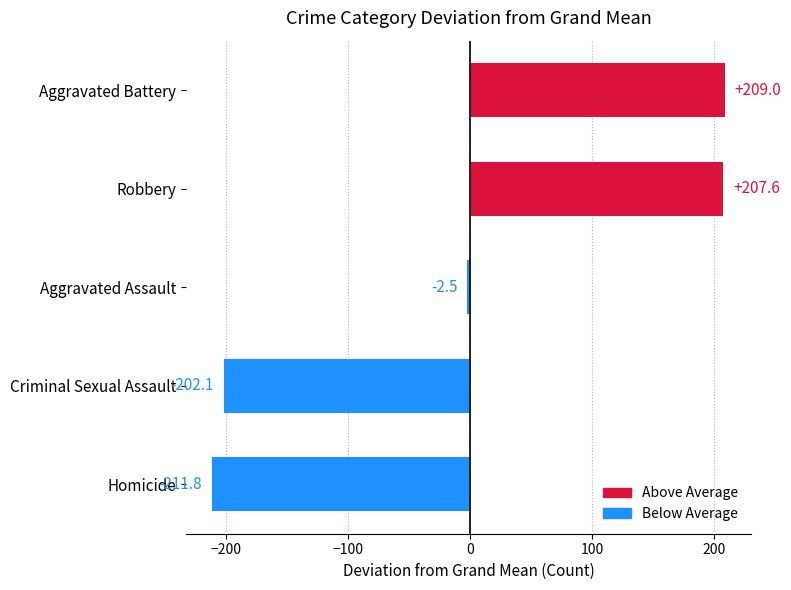

What is the difference between the maximum and minimum values?

420.8